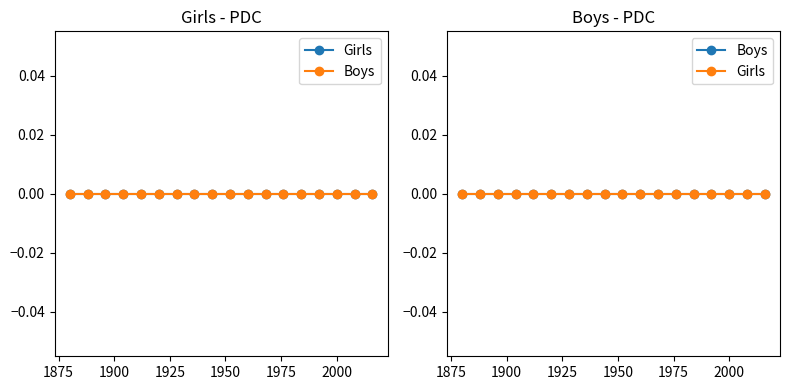

Which category has the highest value across all series?

1916